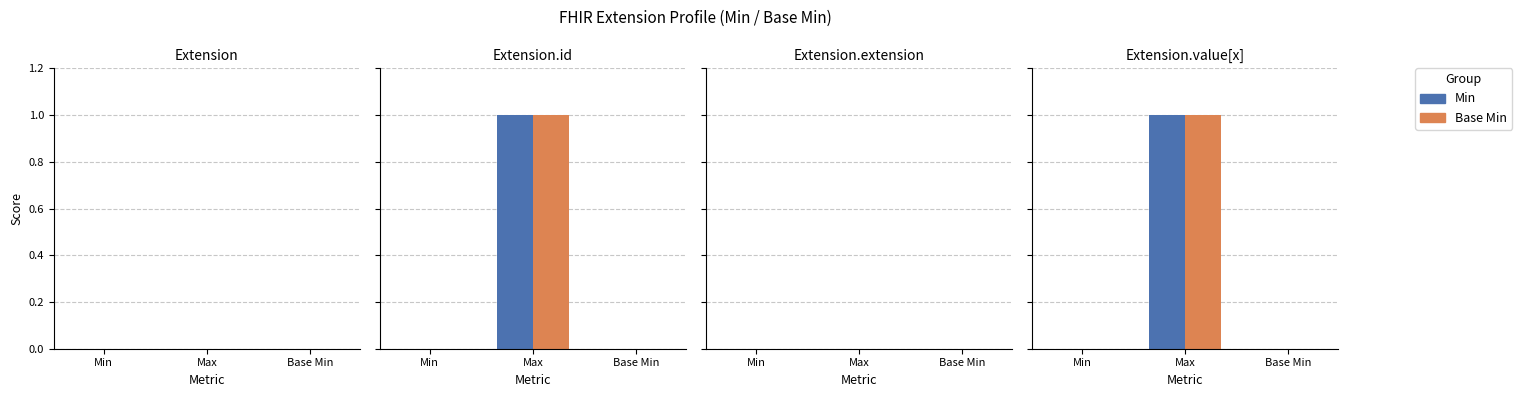

How many series are shown in this chart?

2